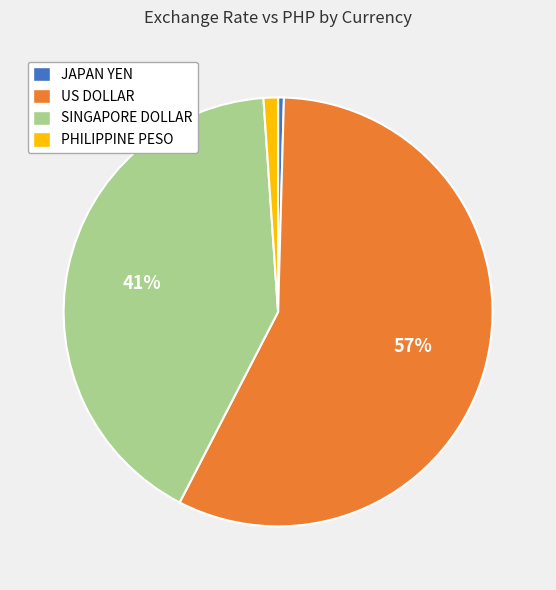

Does any single category account for the majority?

Yes